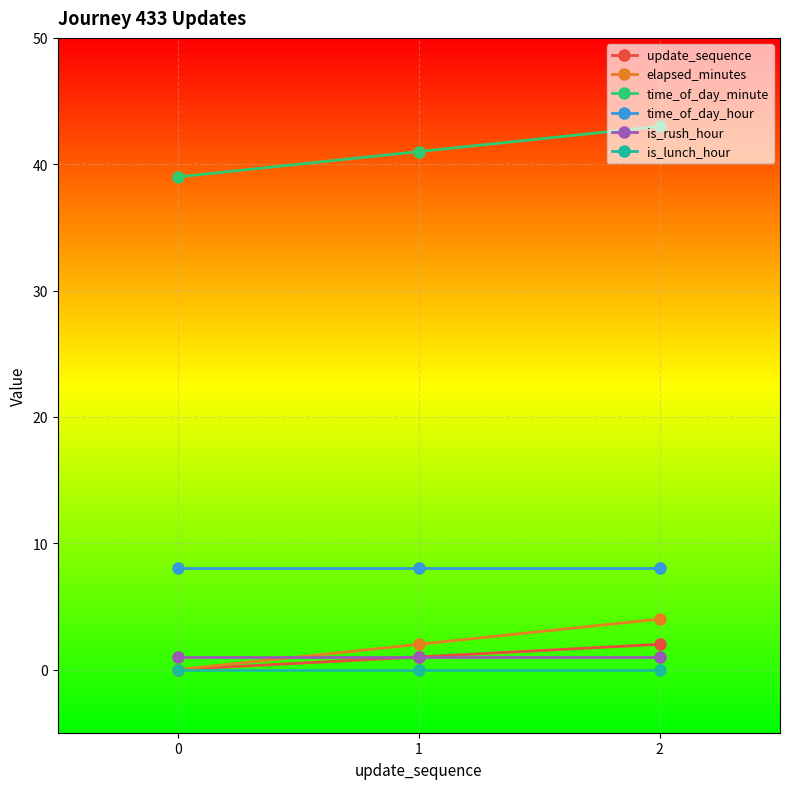

Is the value of elapsed_minutes at 0 greater than the value of is_rush_hour at 2?

No